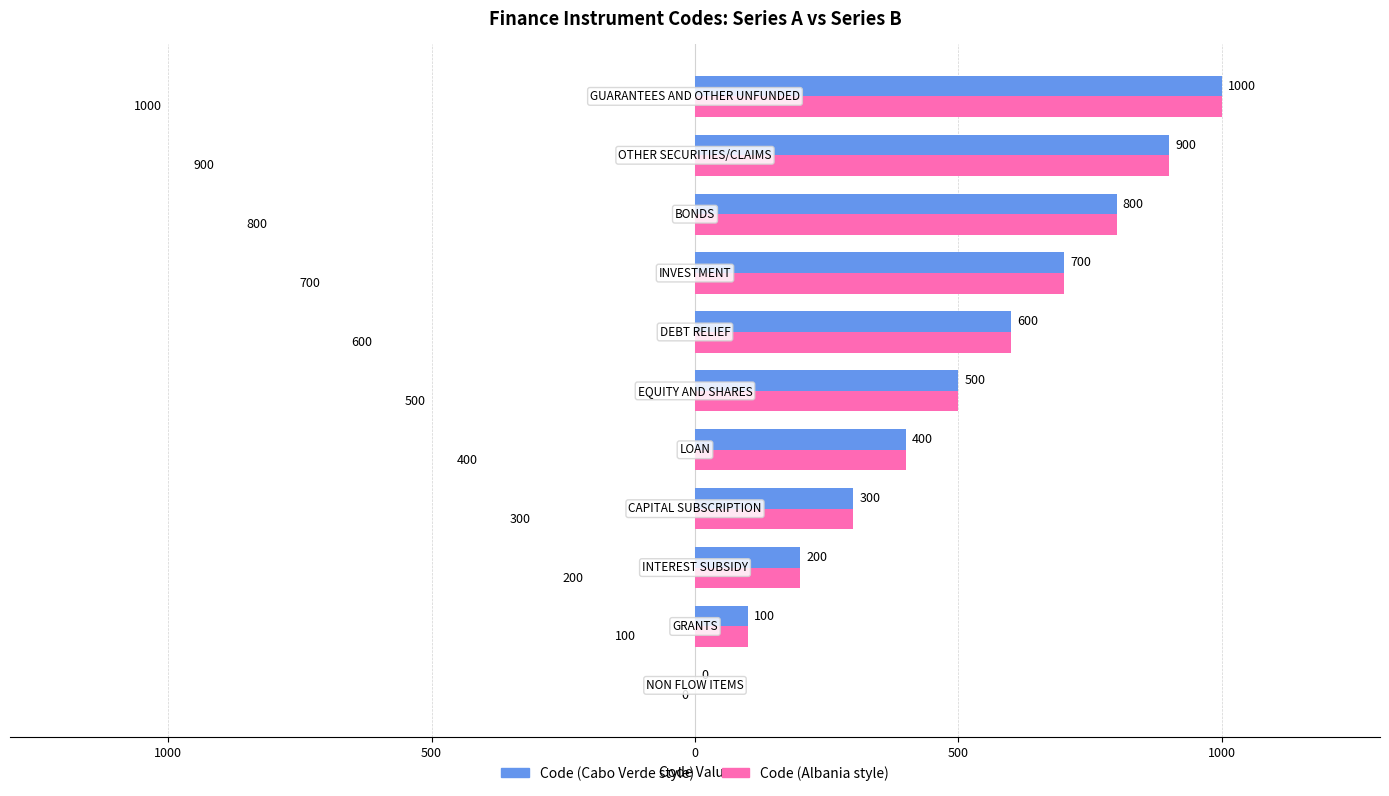

What are all the series names shown in the legend?

Code (Cabo Verde style), Code (Albania style)